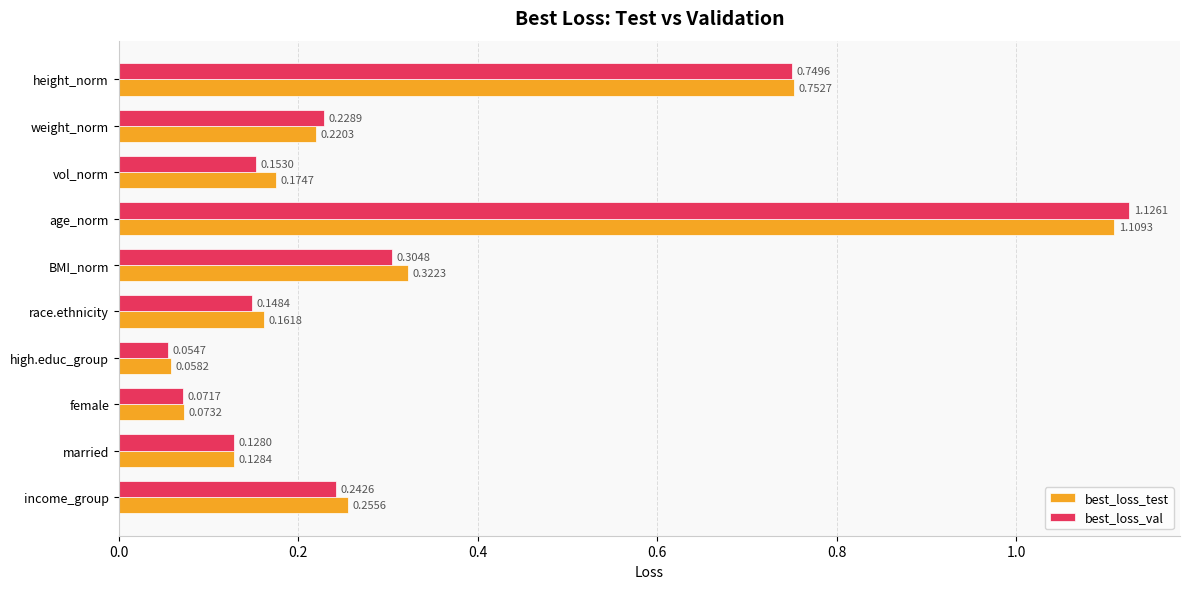

What is the sum of the best_loss_val values at height_norm and vol_norm?

0.9